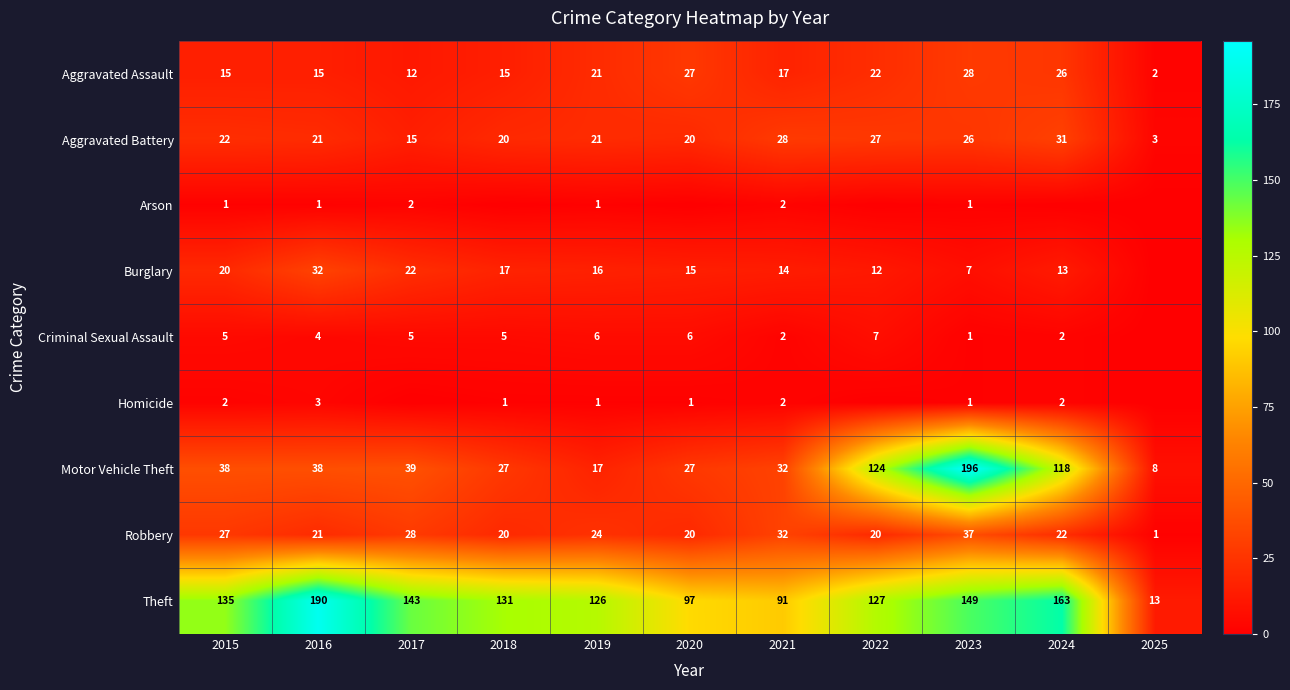

Between 2016 and 2019, which series saw the biggest shift?

Theft